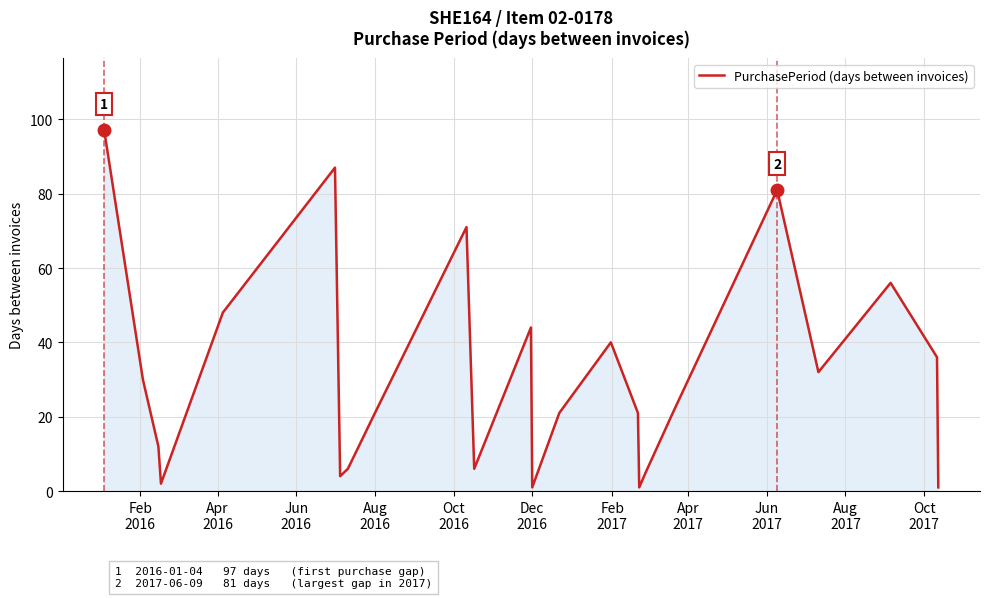

What is the greatest value displayed?

97